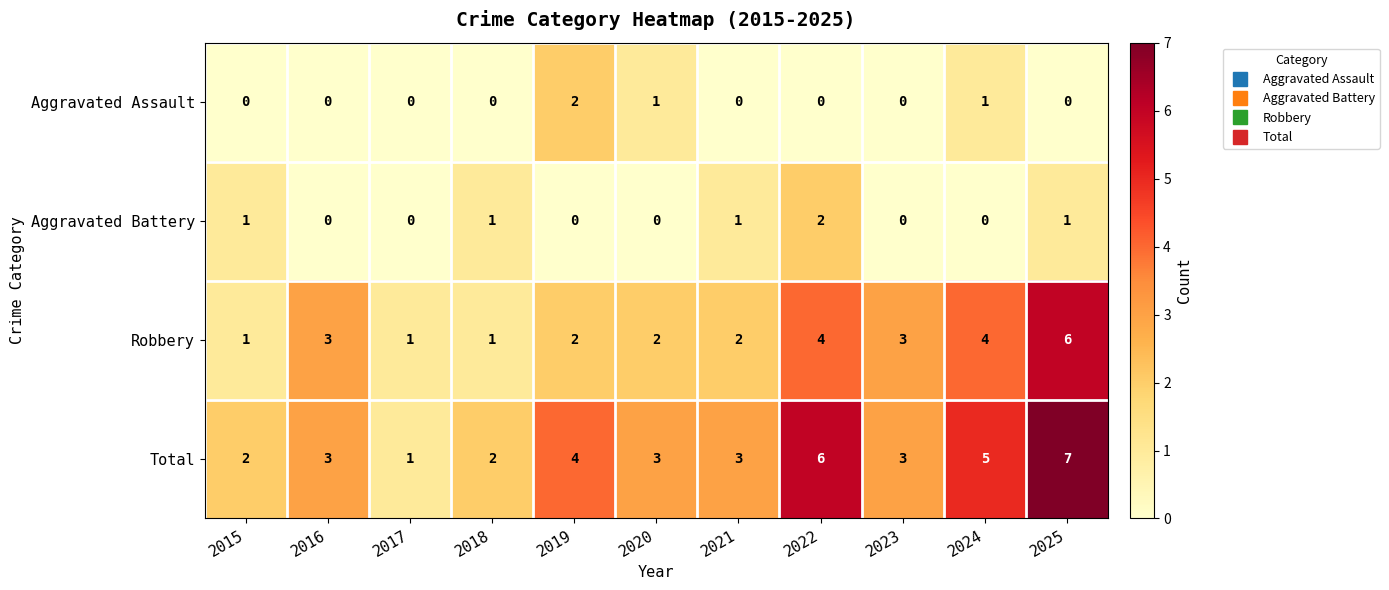

What is the difference between the maximum and minimum values in the Robbery series?

5